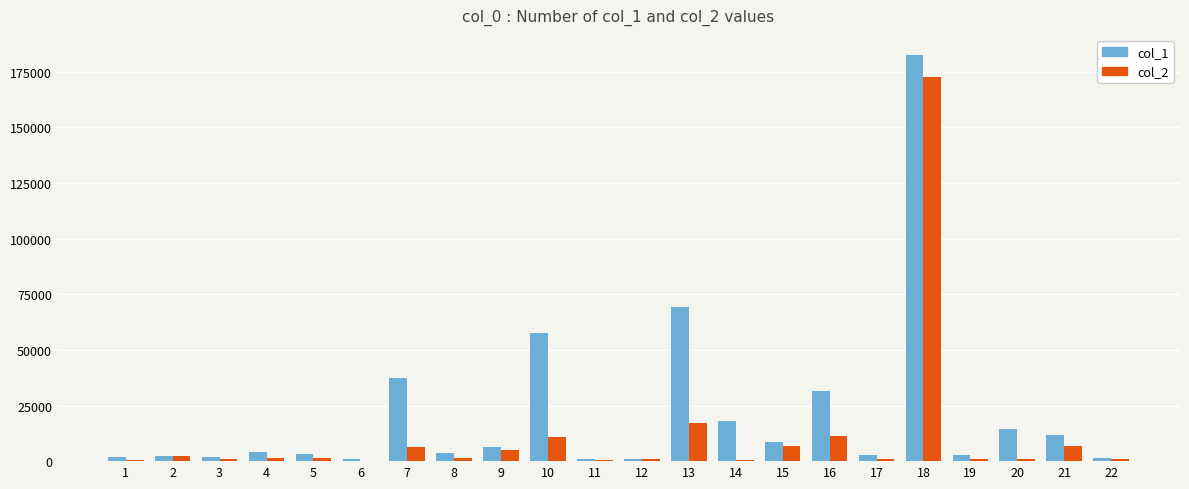

What is the difference between the col_2 values at 6 and 3?

1013.0